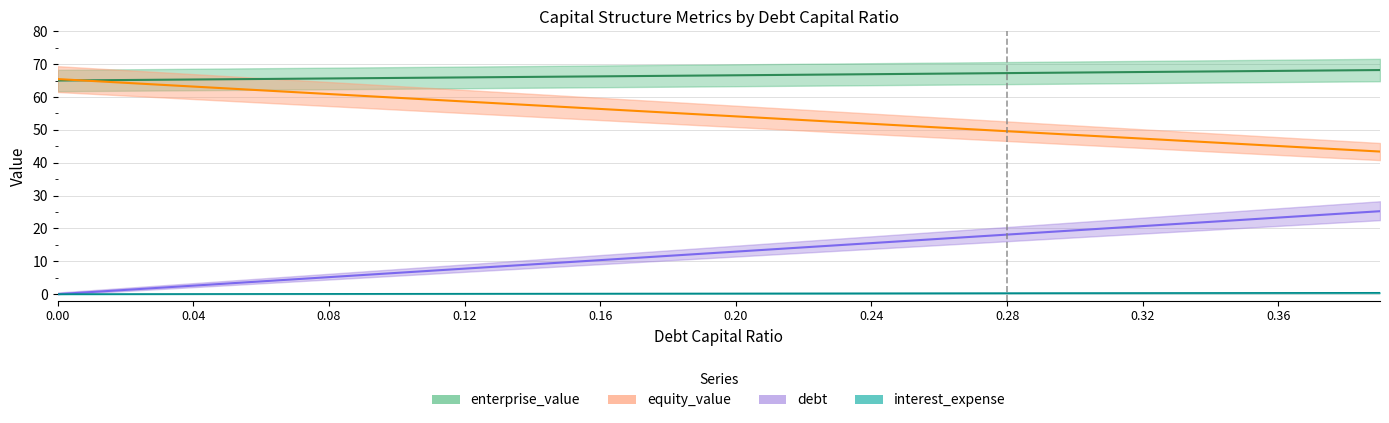

The enterprise_value series shows 40.0 at 0.02. True or false?

False